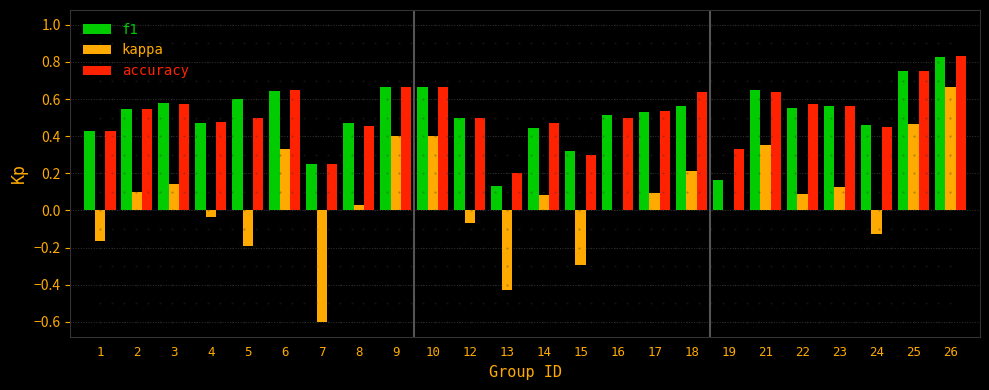

The kappa series shows -0.6 at 7. True or false?

True